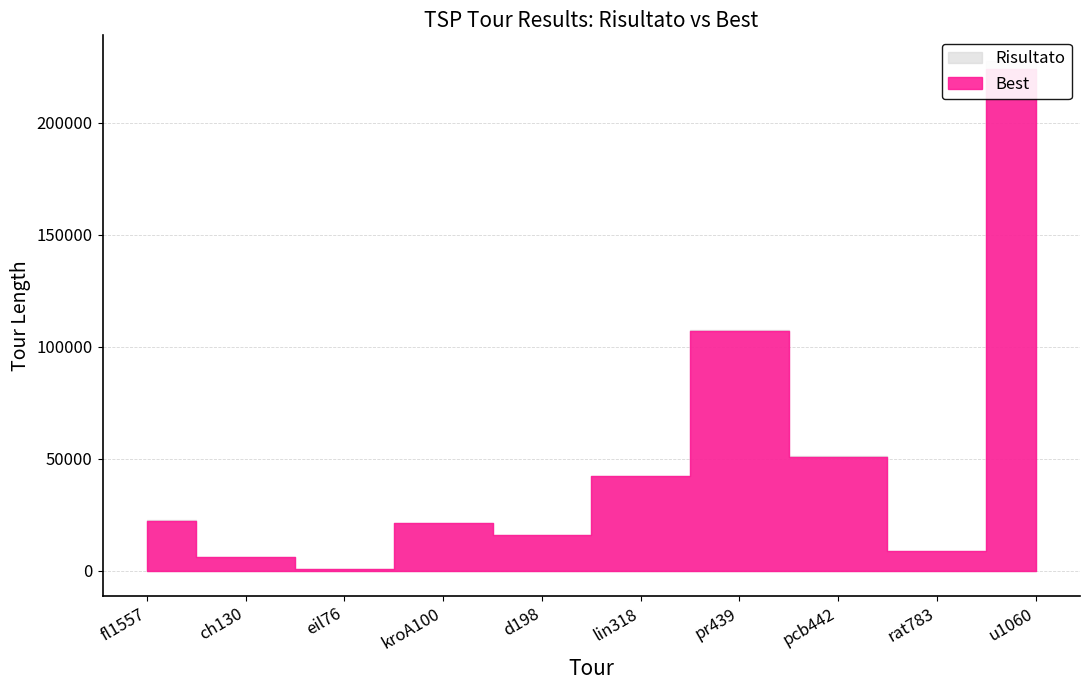

True or false: Best and Risultato intersect in this chart.

False